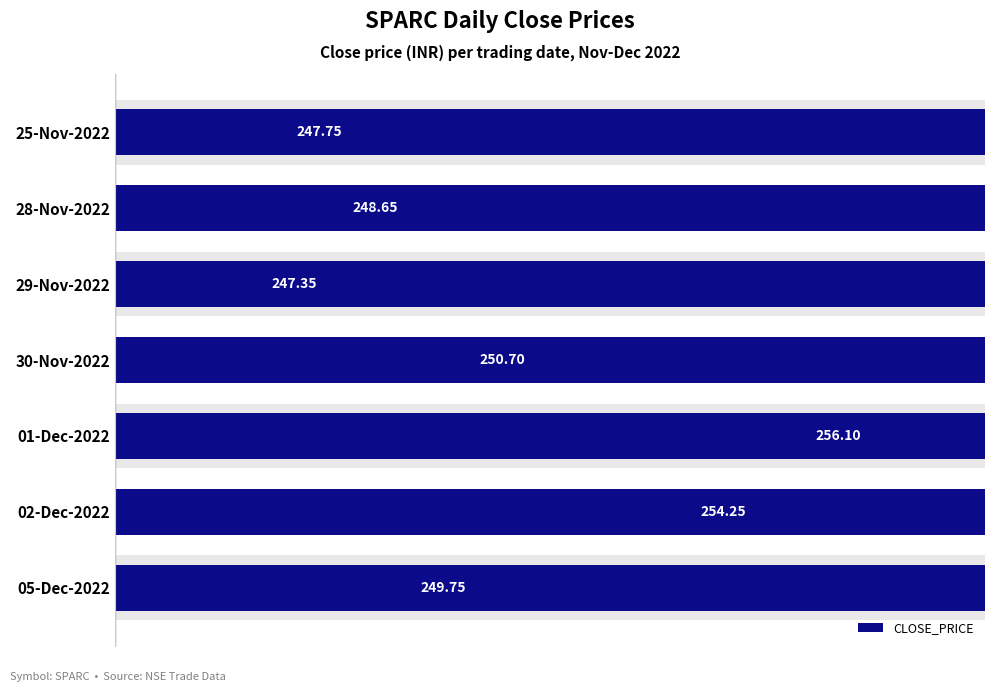

Rank the categories by value from highest to lowest.

01-Dec-2022, 02-Dec-2022, 30-Nov-2022, 05-Dec-2022, 28-Nov-2022, 25-Nov-2022, 29-Nov-2022